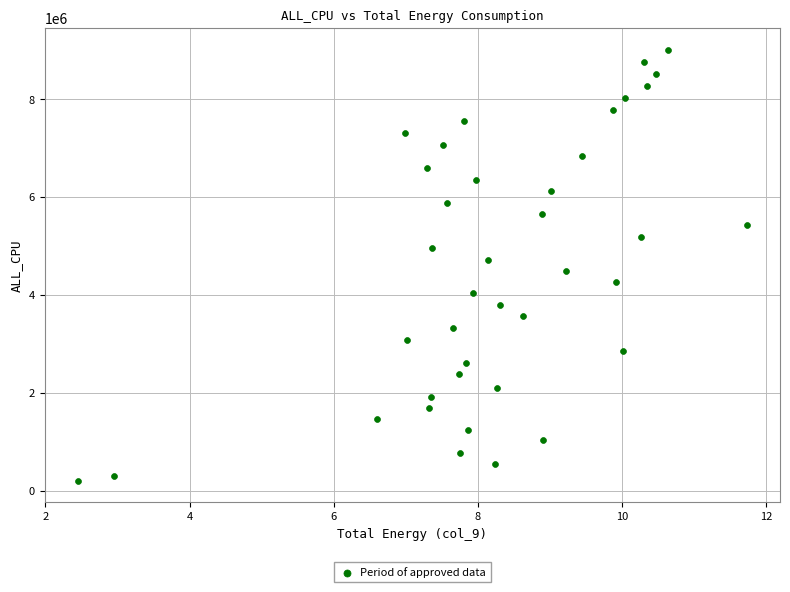

What is the range of Y values (max minus min)?

8816957